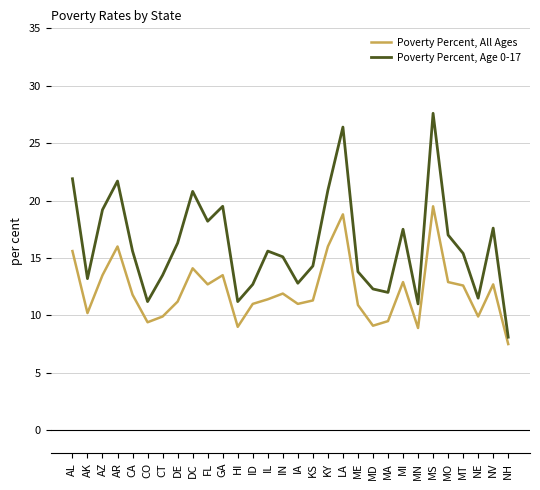

What value does the Poverty Percent, All Ages series have at MS?

19.5